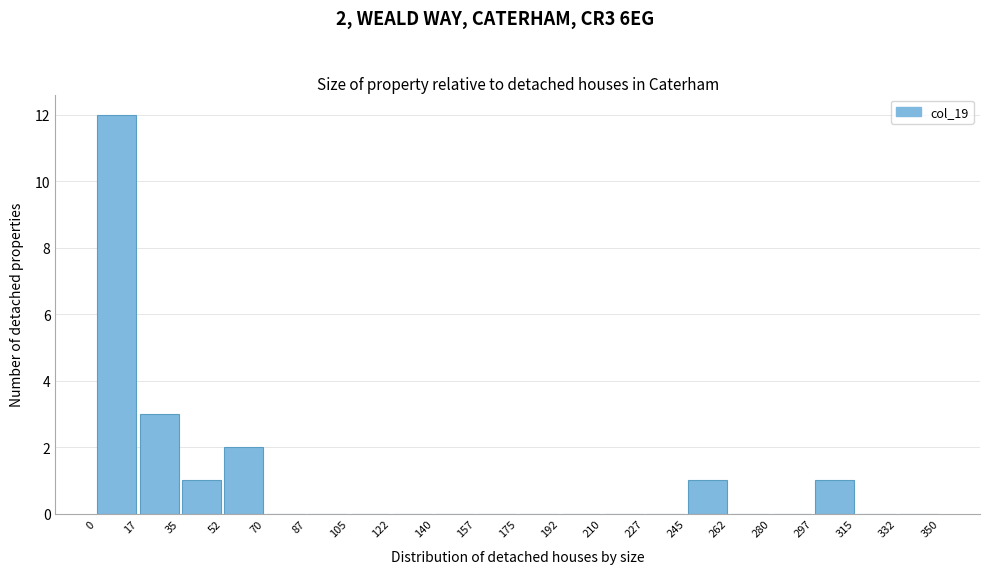

Which range on the x-axis has the tallest bar?

0 to 17